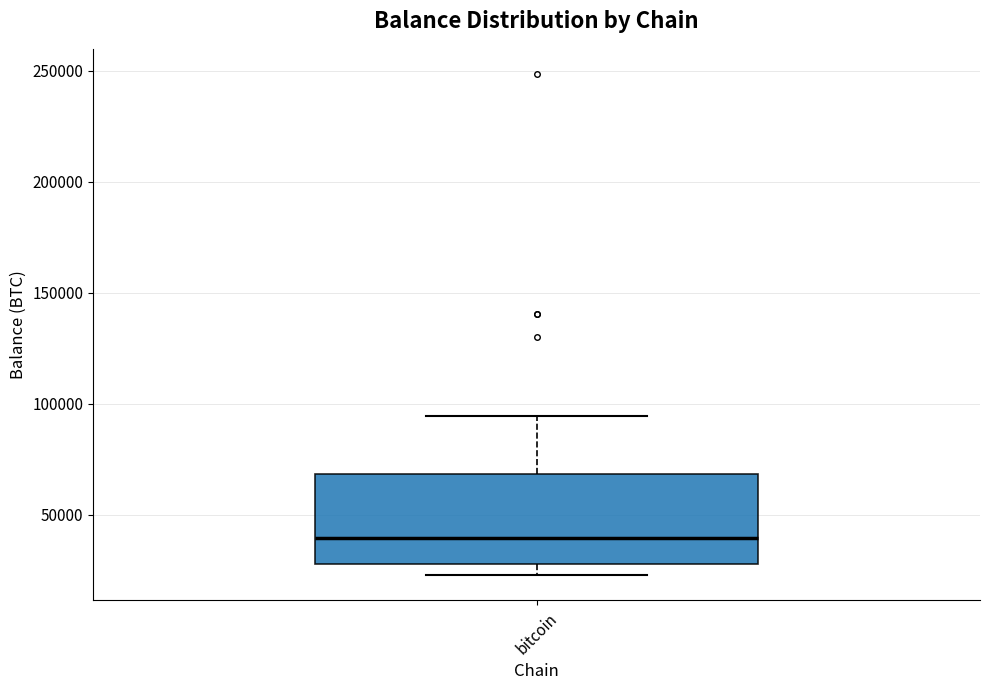

Where is the upper edge of the box for bitcoin on the y-axis? The values are not printed on the chart, so give them approximately, as read against the axis.

70000